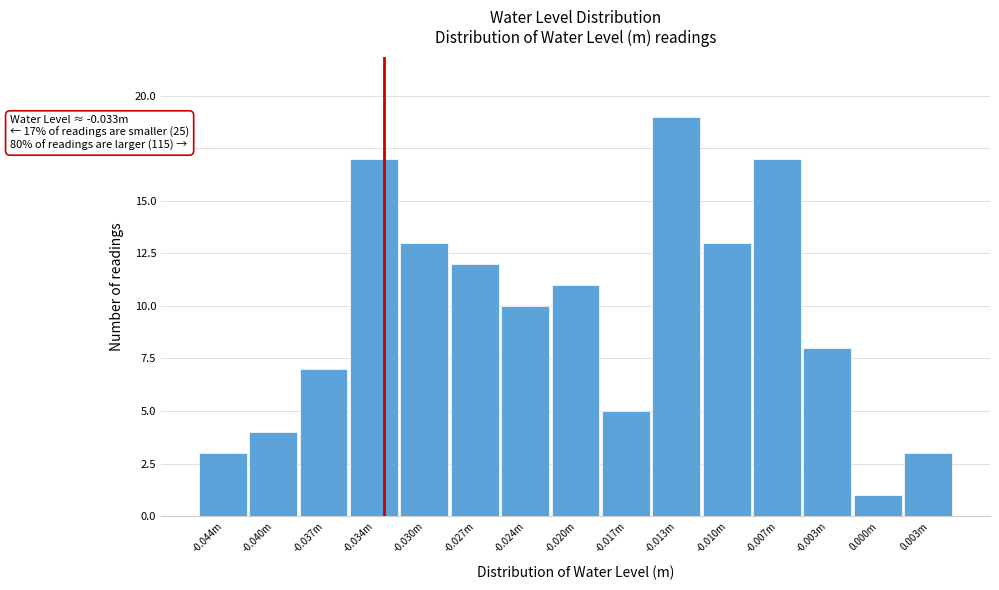

Reading right to left, list all the values displayed in this chart.

3	1	8	17	13	19	5	11	10	12	13	17	7	4	3